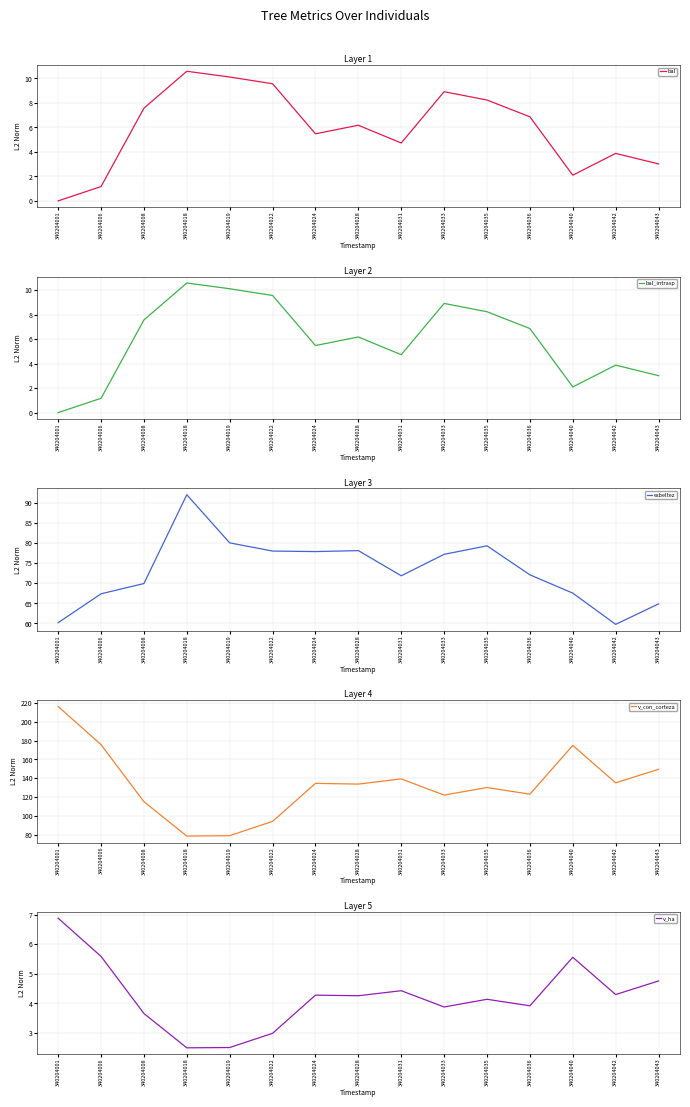

Rank the series by their maximum value, from lowest to highest.

v_ha, bal, bal_intrasp, esbeltez, v_con_corteza